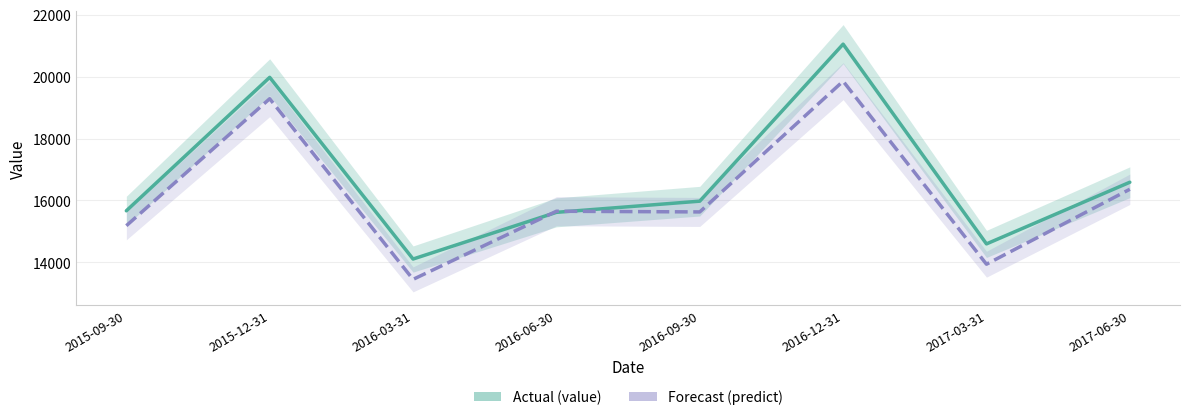

What are all the series names shown in the legend?

value, predict